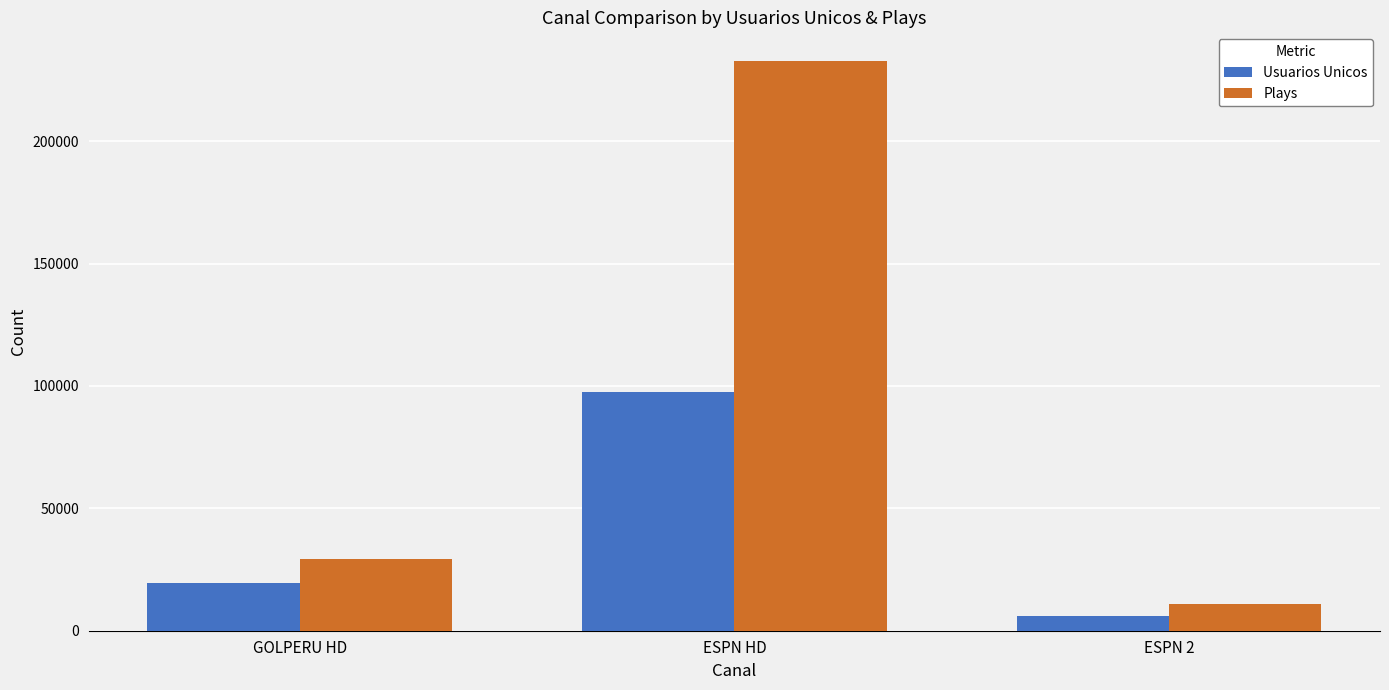

What are all the series names shown in the legend?

Usuarios Unicos, Plays